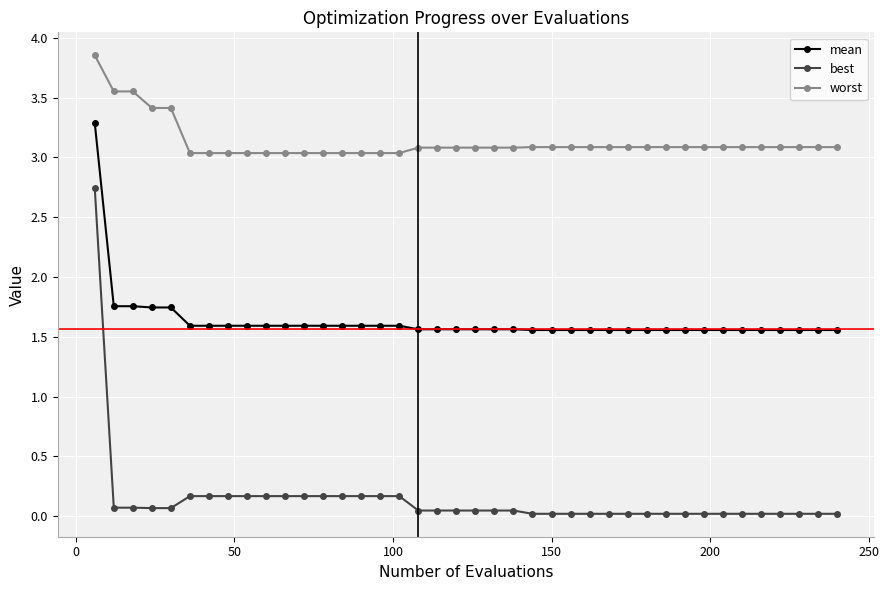

Rank the series by their maximum value, from lowest to highest.

best, mean, worst